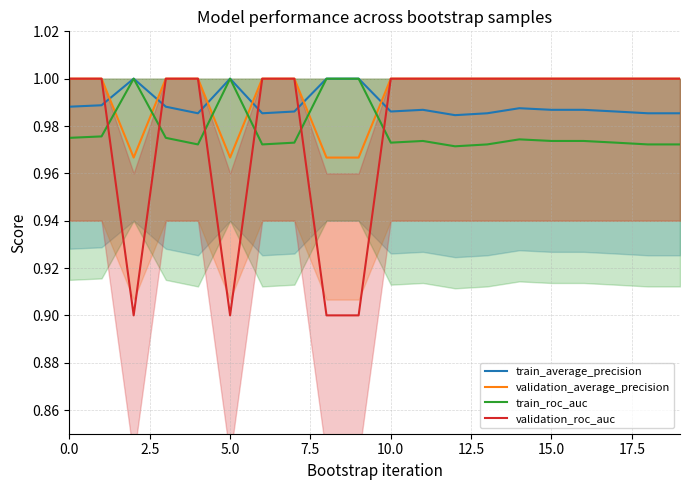

The value of validation_average_precision at 0.0 is 1.8. True or false?

False